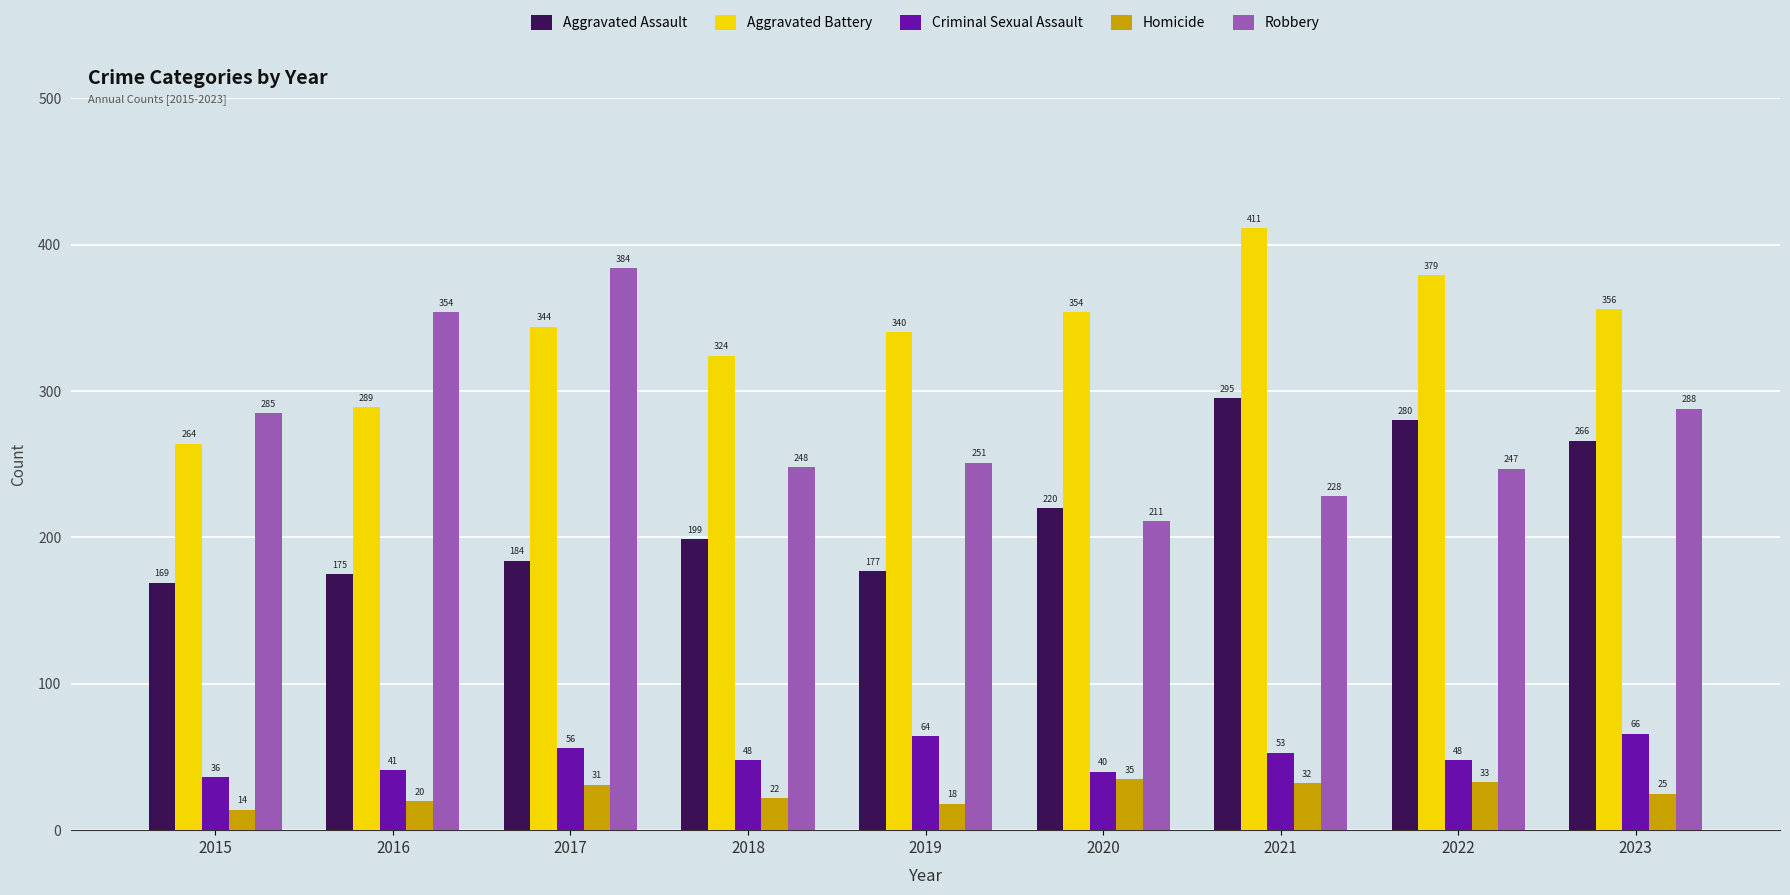

Which category has the lowest value in the Aggravated Battery series?

2015